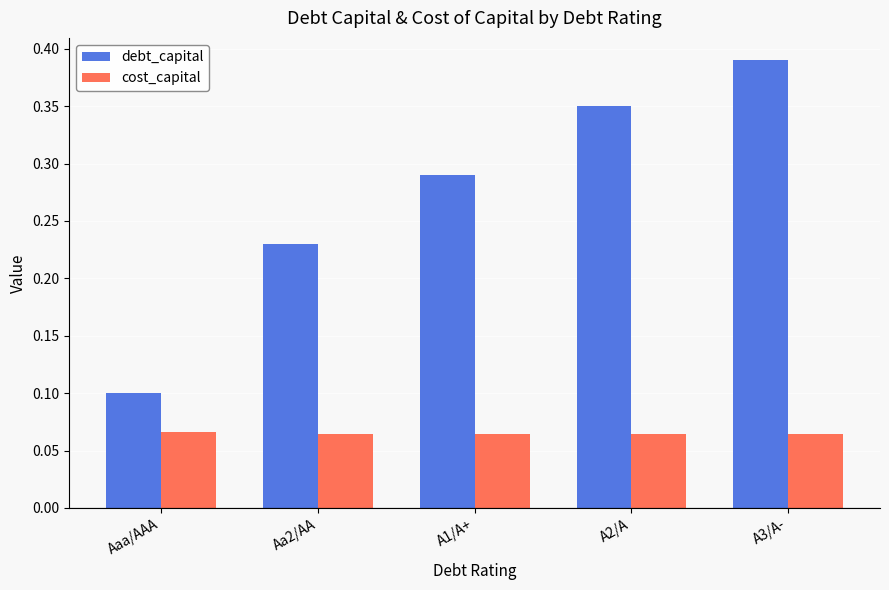

Which series has the largest range (max minus min)?

debt_capital